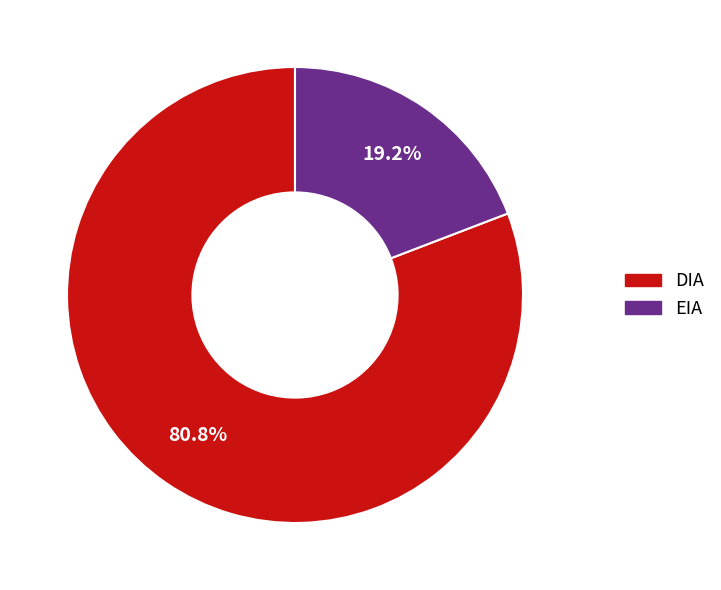

Does any single category account for the majority?

Yes